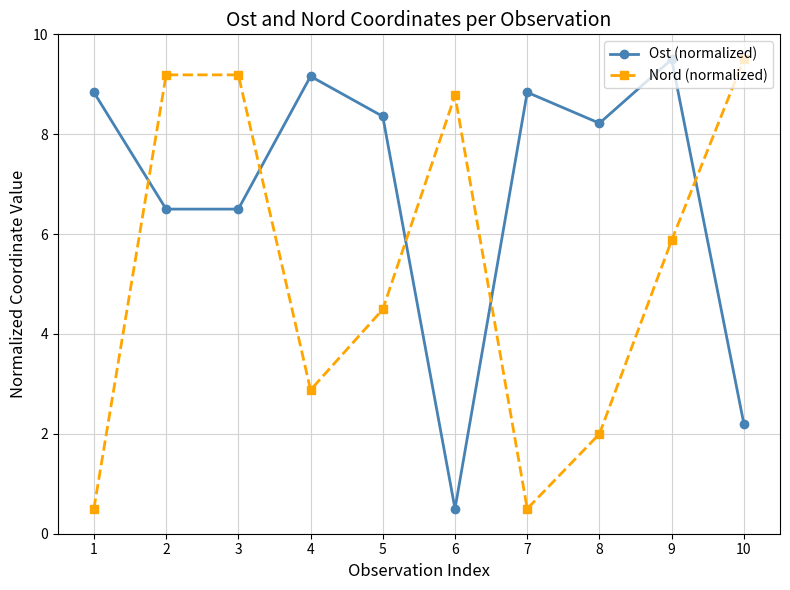

Is the value of Nord (normalized) at 8 greater than the value of Ost (normalized) at 7?

No